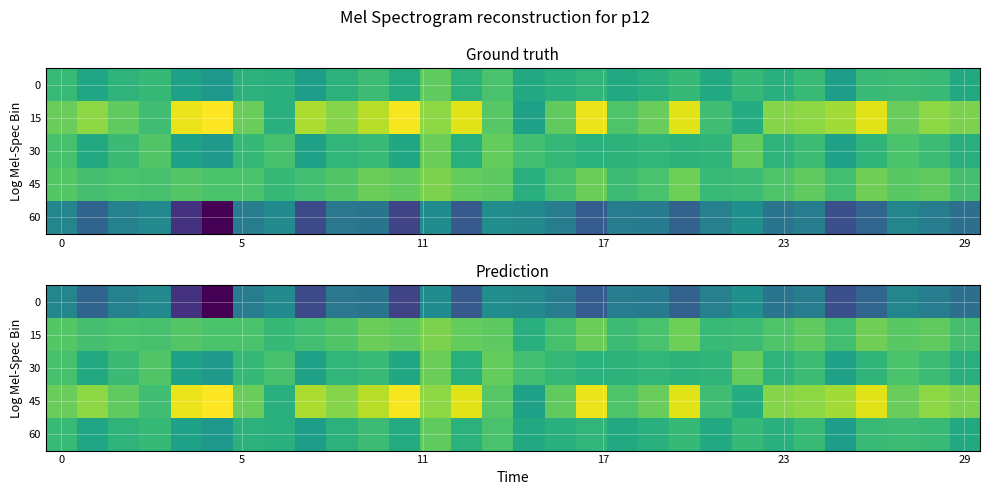

How many 30 values are between 0 and 1?

30